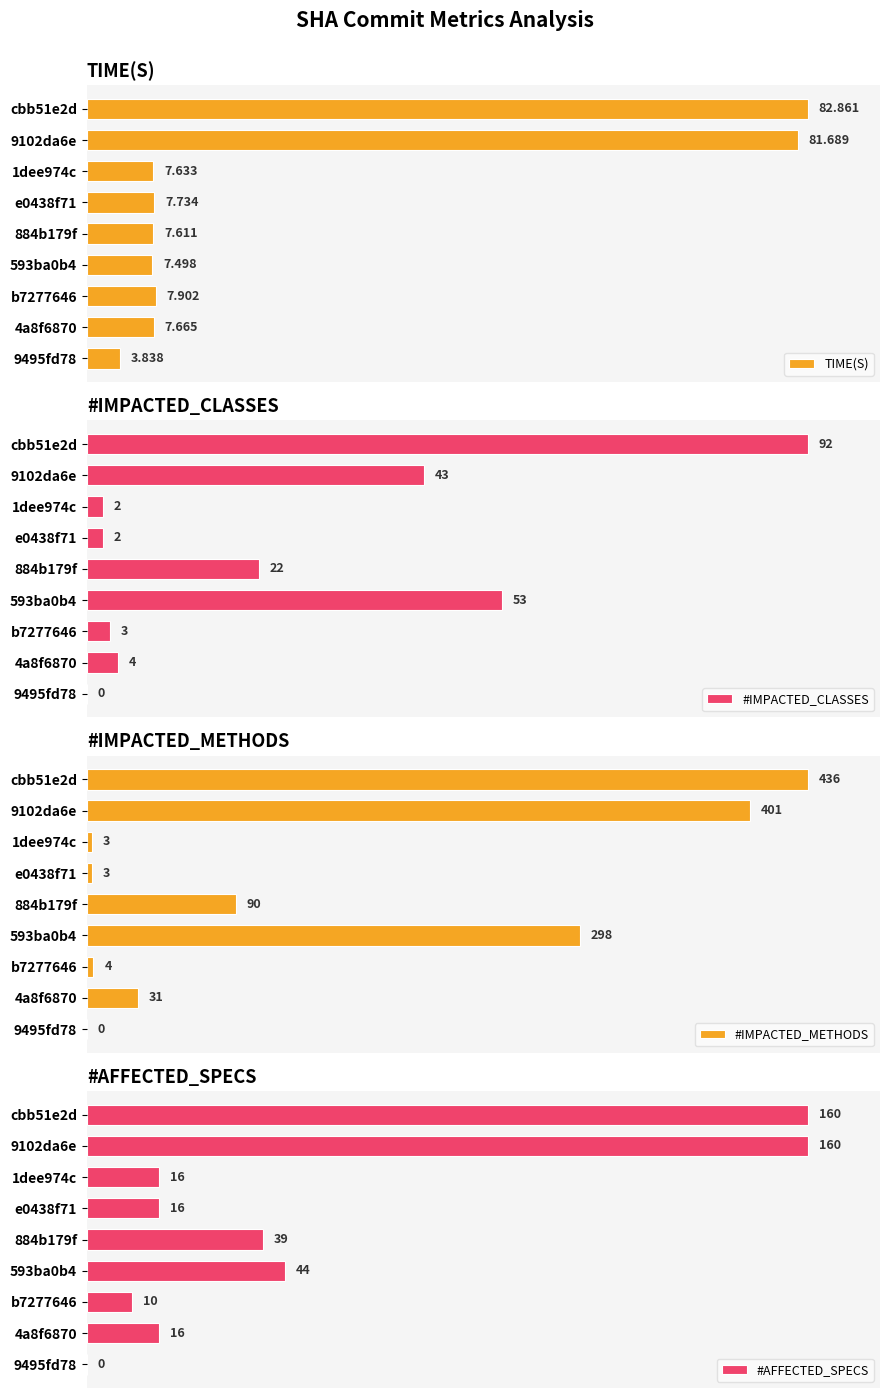

What are all the series names shown in the legend?

TIME(S), #IMPACTED_CLASSES, #IMPACTED_METHODS, #AFFECTED_SPECS